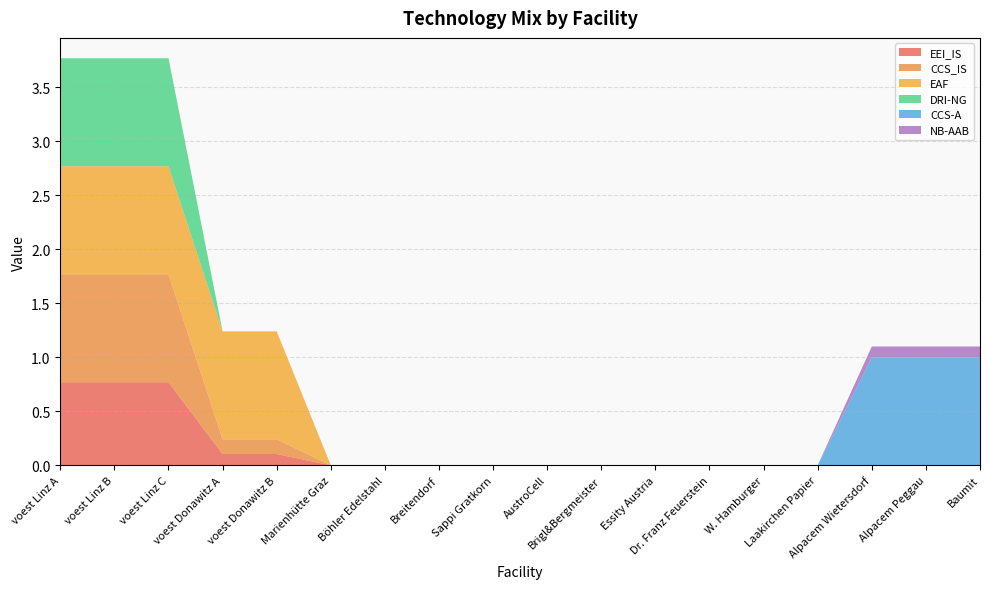

Reading right to left, list all the values displayed in this chart.

EEI_IS: 0.0	0.0	0.0	0.0	0.0	0.0	0.0	0.0	0.0	0.0	0.0	0.0	0.0	0.1	0.1	0.8	0.8	0.8
CCS_IS: 0.0	0.0	0.0	0.0	0.0	0.0	0.0	0.0	0.0	0.0	0.0	0.0	0.0	0.1	0.1	1.0	1.0	1.0
EAF: 0.0	0.0	0.0	0.0	0.0	0.0	0.0	0.0	0.0	0.0	0.0	0.0	0.0	1.0	1.0	1.0	1.0	1.0
DRI-NG: 0.0	0.0	0.0	0.0	0.0	0.0	0.0	0.0	0.0	0.0	0.0	0.0	0.0	0.0	0.0	1.0	1.0	1.0
CCS-A: 1.0	1.0	1.0	0.0	0.0	0.0	0.0	0.0	0.0	0.0	0.0	0.0	0.0	0.0	0.0	0.0	0.0	0.0
NB-AAB: 0.1	0.1	0.1	0.0	0.0	0.0	0.0	0.0	0.0	0.0	0.0	0.0	0.0	0.0	0.0	0.0	0.0	0.0